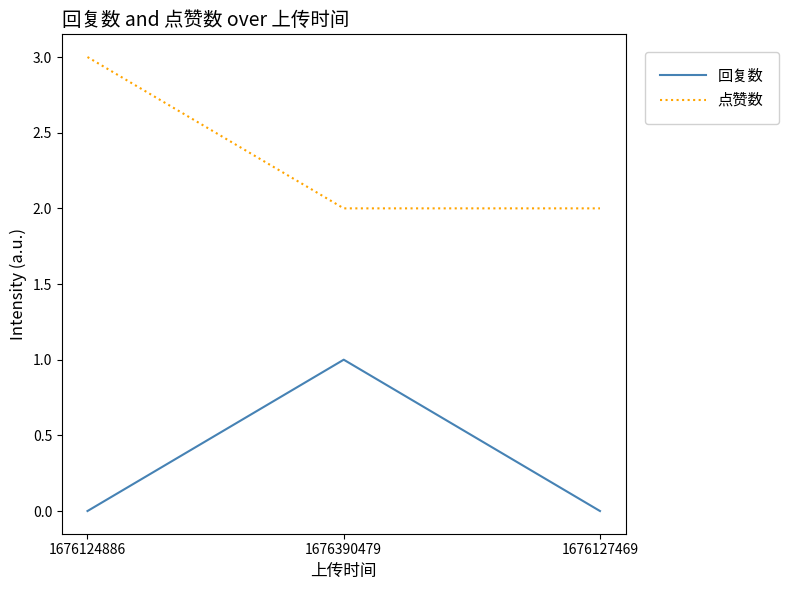

Reading right to left, what are all the values shown in this chart?

回复数: 1676127469=0	1676390479=1	1676124886=0
点赞数: 1676127469=2	1676390479=2	1676124886=3